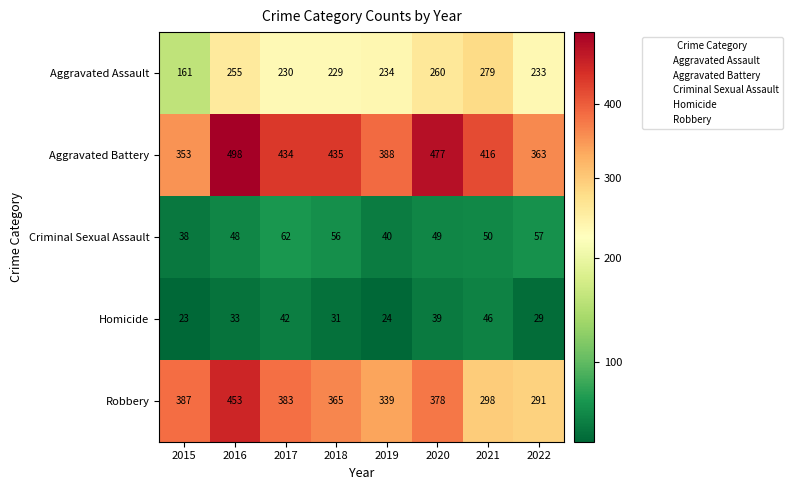

What is the greatest value displayed?

498